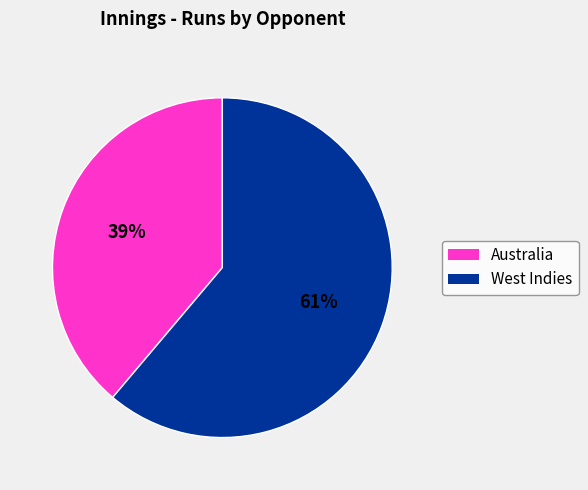

To the nearest percent, what is the average slice percentage?

50%